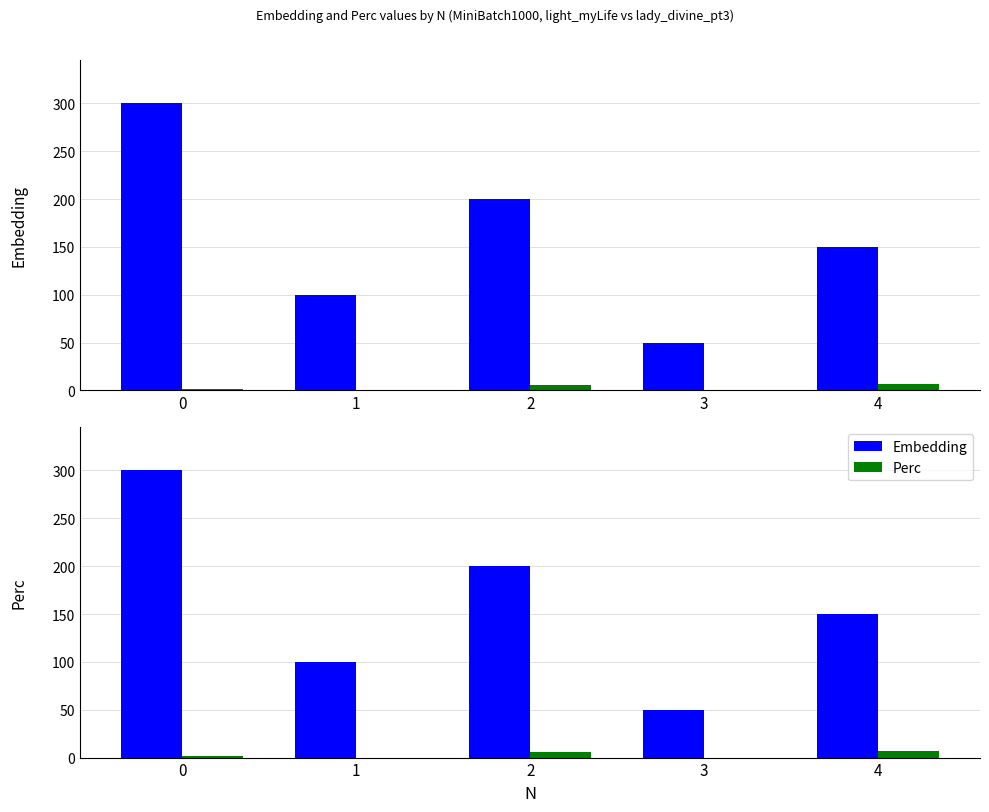

Reading left to right, transcribe all the data shown in this chart.

Embedding: 300.0	100.0	200.0	50.0	150.0
Perc: 1.4	0.0	5.8	0.0	7.2